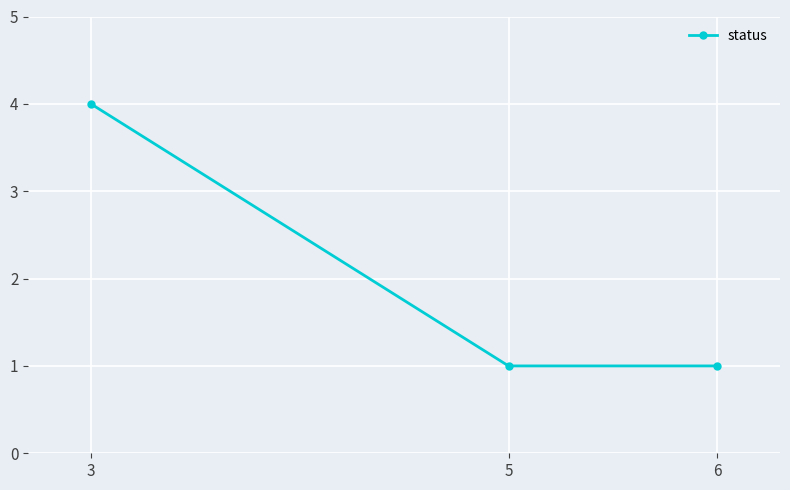

What value does the data have at 5?

1